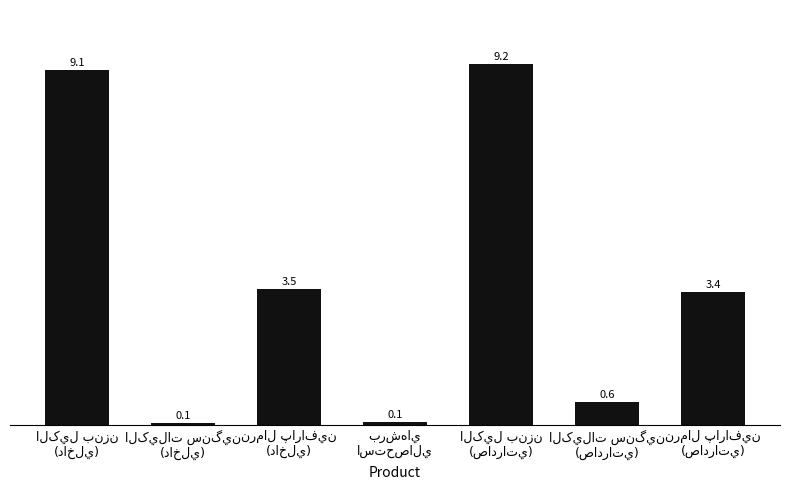

What is the maximum value shown in the chart?

9.2